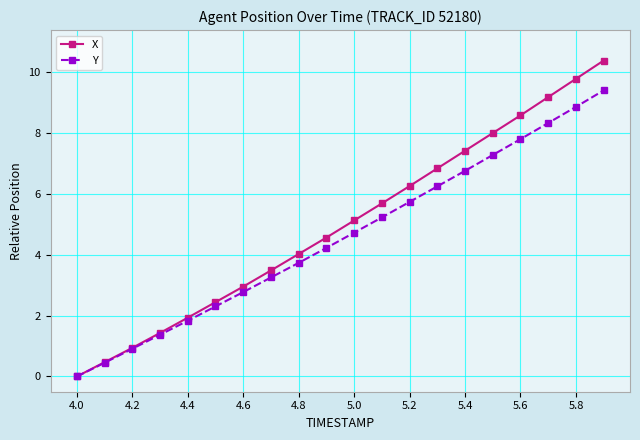

Which series has the widest spread of values?

X